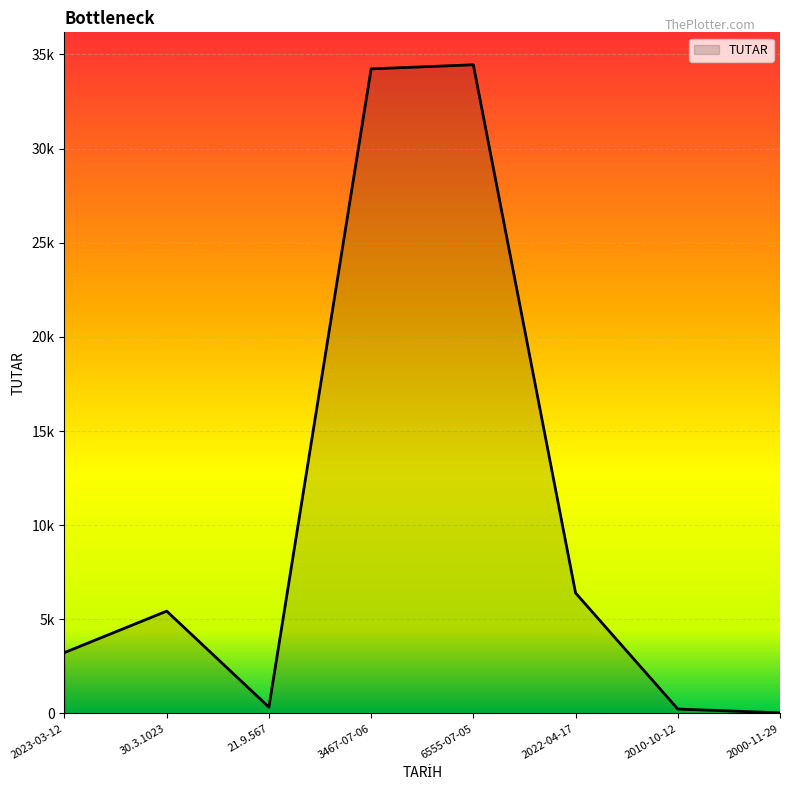

At which category does the data reach its first local peak?

30.3.1023